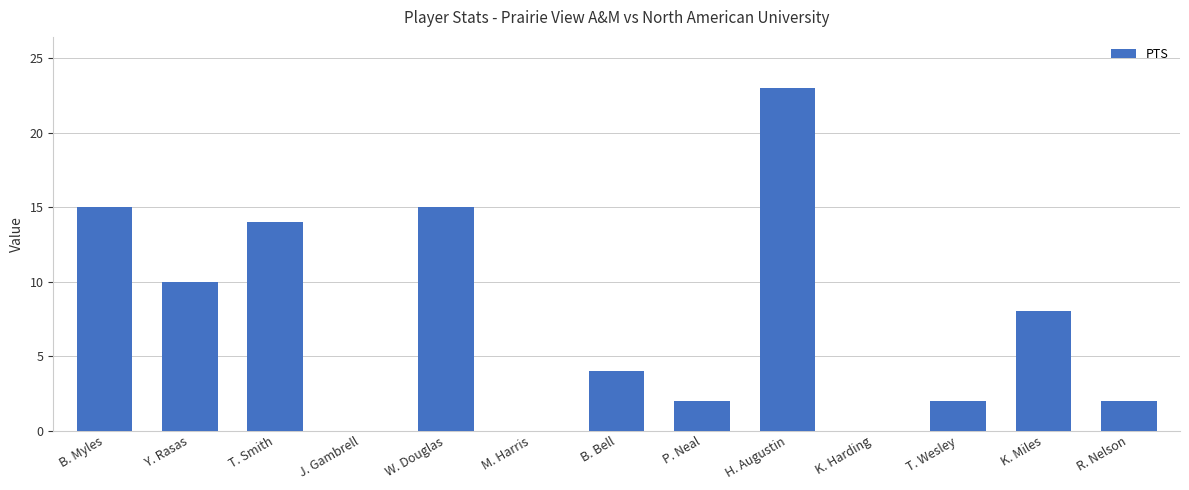

Does the chart contain stacked bars?

No